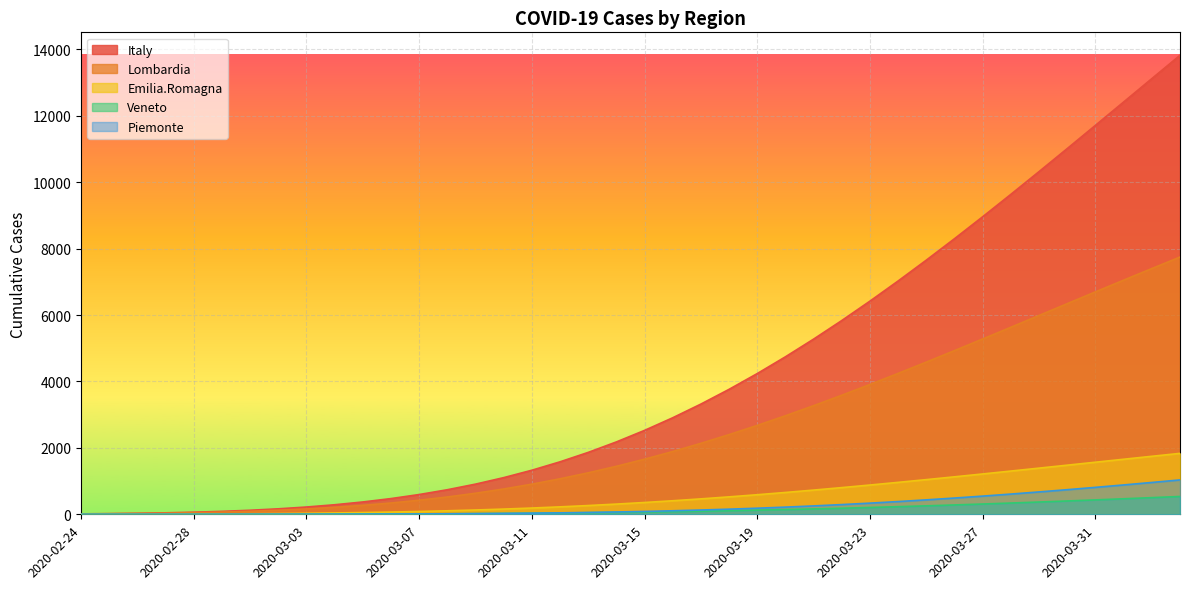

What is the minimum value for Lombardia?

10.4